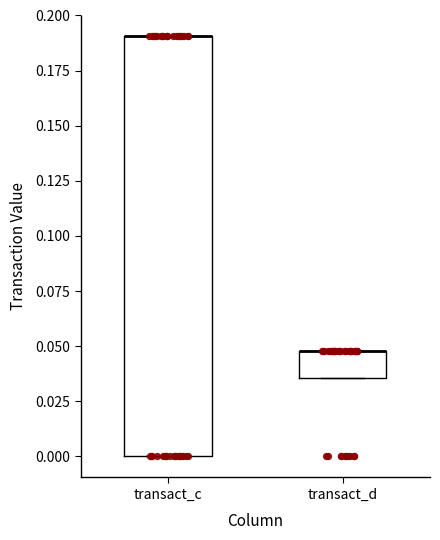

Reading left to right, transcribe this box plot: for each box, give where its median line is, the range the box spans, and where its two whiskers end, as read against the y-axis. The values are not printed on the chart, so give them approximately, as read against the axis.

transact_c: median 0.190 (drawn on the box's upper edge), box 0.000 to 0.190, whiskers 0.000 to 0.190
transact_d: median 0.050 (drawn on the box's upper edge), box 0.035 to 0.050, whiskers 0.035 to 0.050